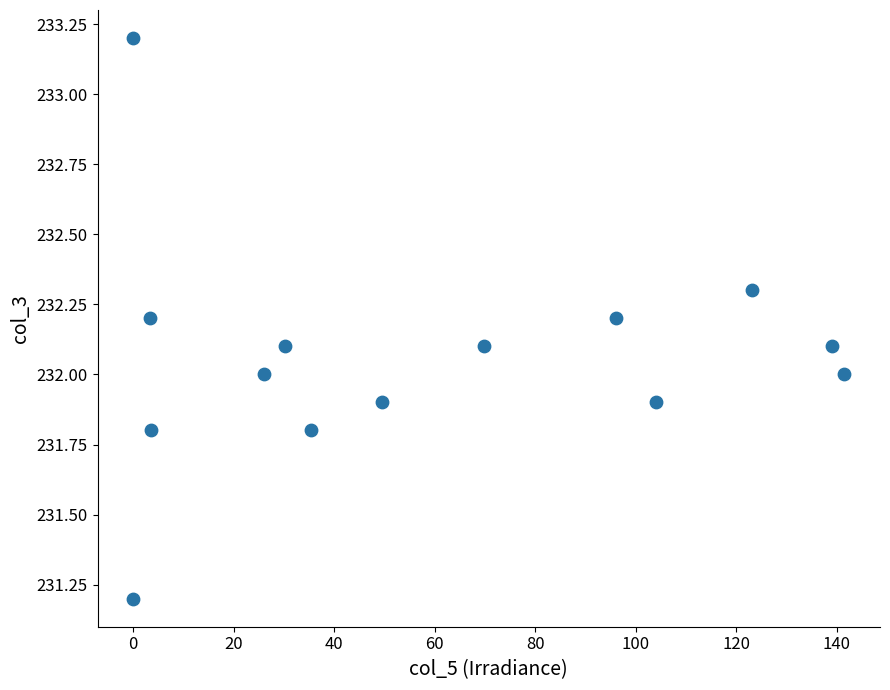

What is the range of Y values (max minus min)?

2.0